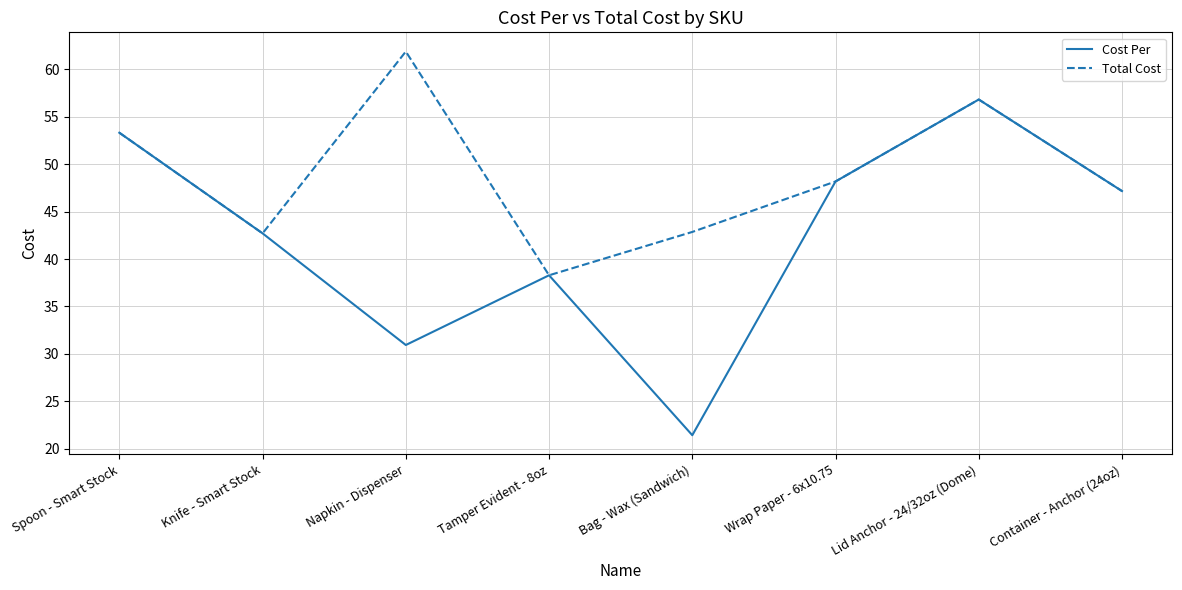

How many interior local peaks does the Cost Per series have?

2